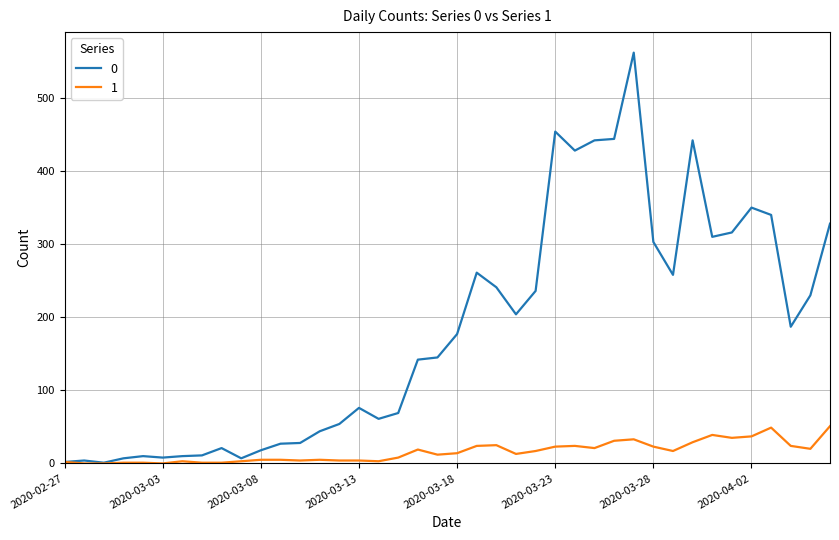

Rank the series by their average value, from lowest to highest.

1, 0